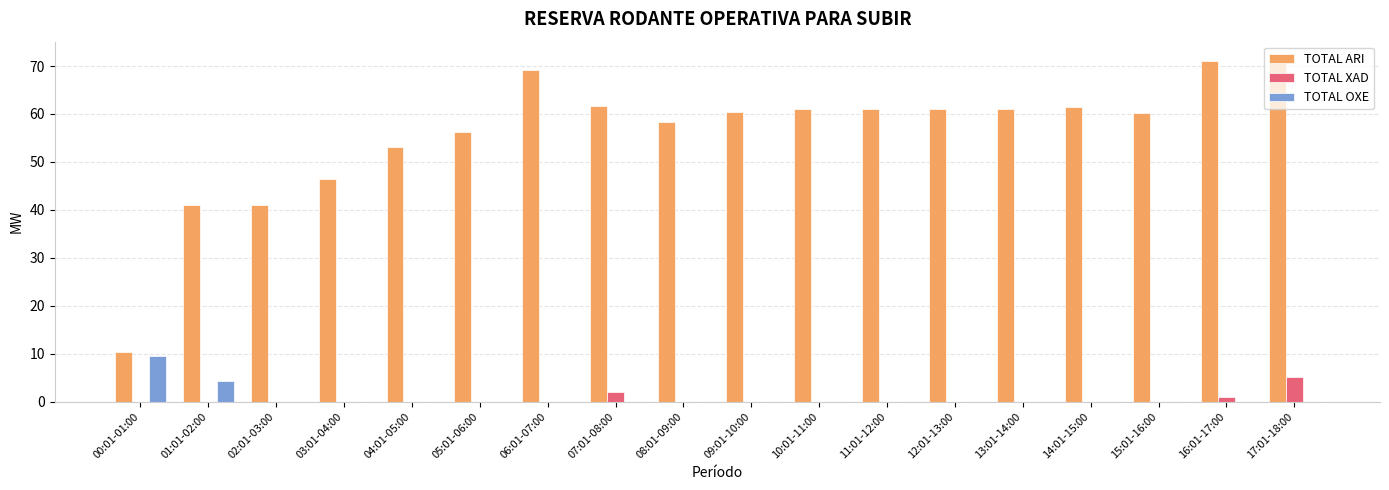

The TOTAL ARI series shows 25.6 at 05:01-06:00. True or false?

False